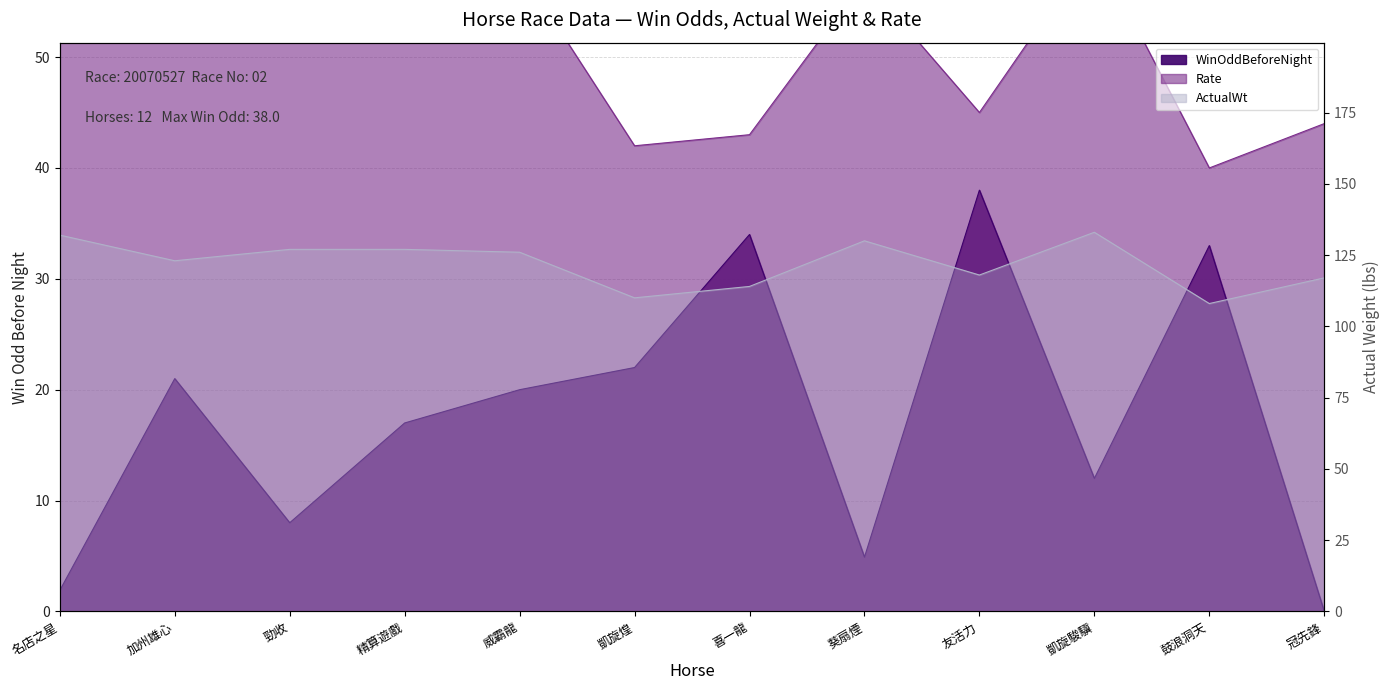

What is the lowest value of the Rate series?

40.0